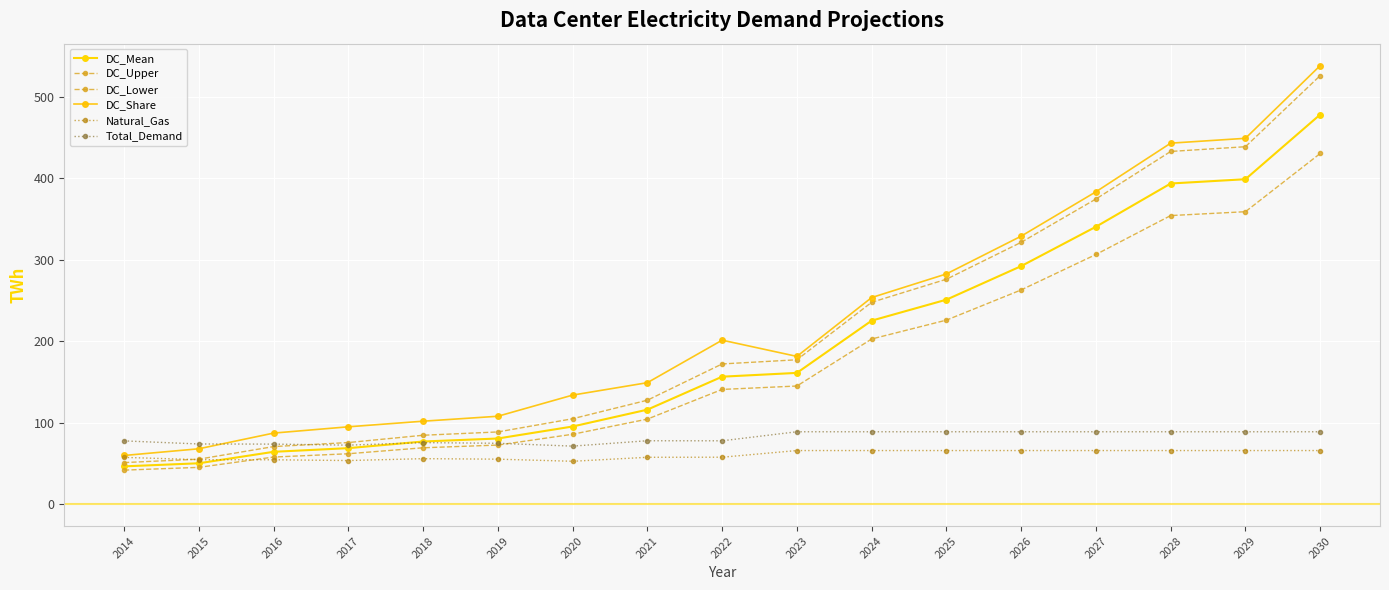

At which label does DC_Upper first exceed 172?

2022